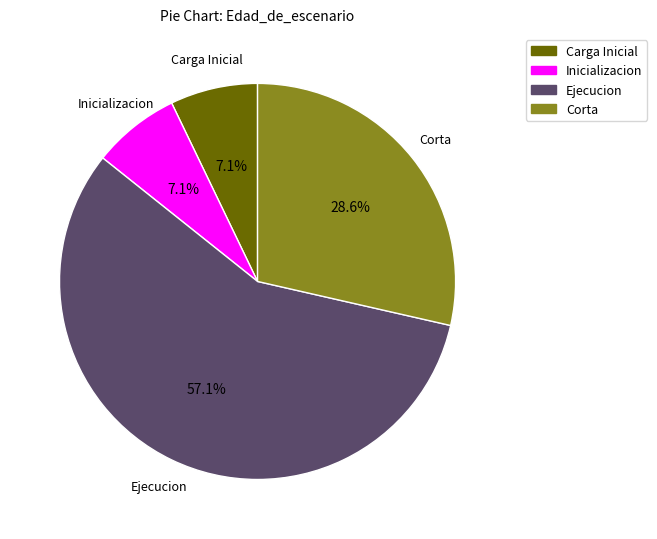

Is there a majority slice in this chart?

Yes